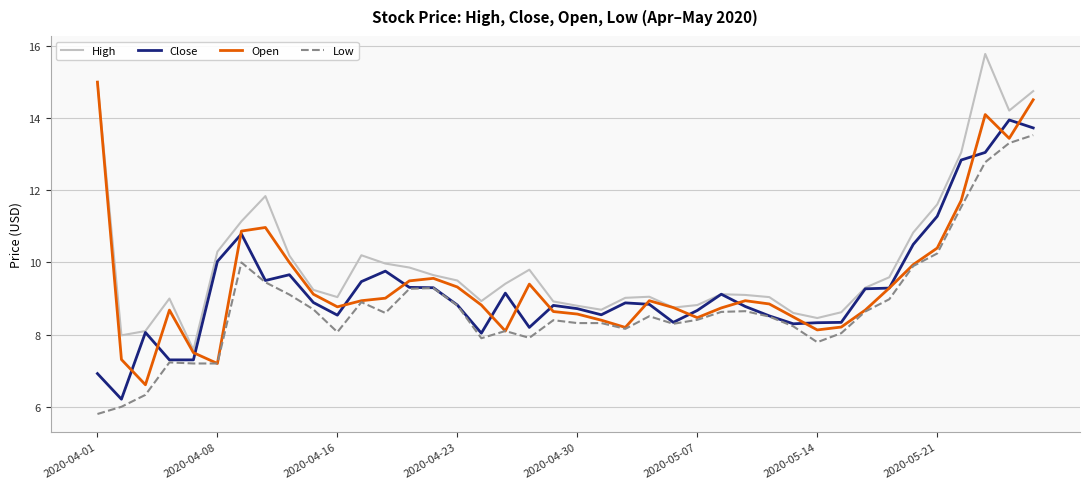

What is the smallest value displayed?

5.8